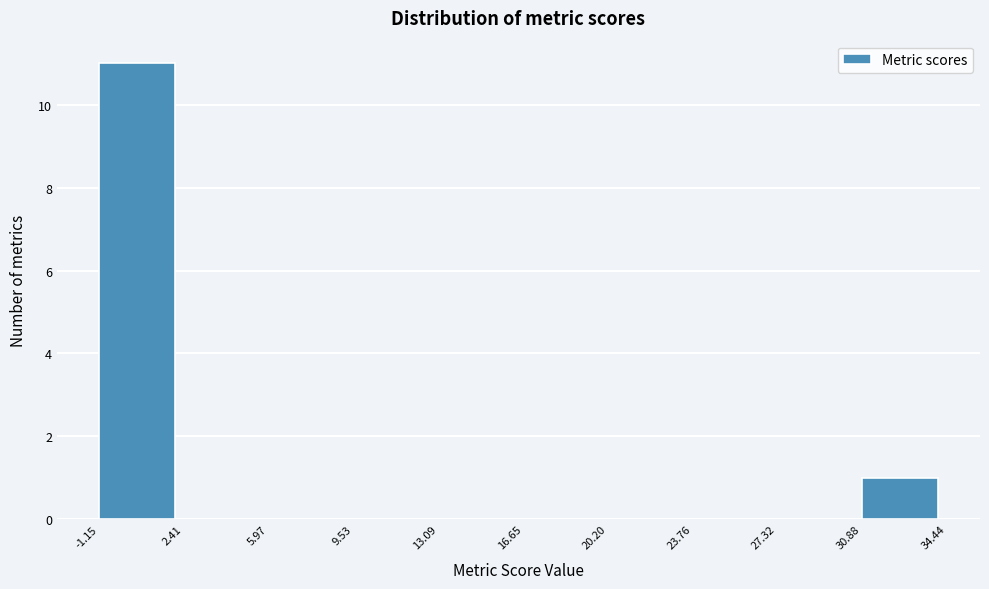

What is the height of the bar covering -1.15 to 2.41 on the x-axis? The values are not printed on the chart, so give them approximately, as read against the axis.

11